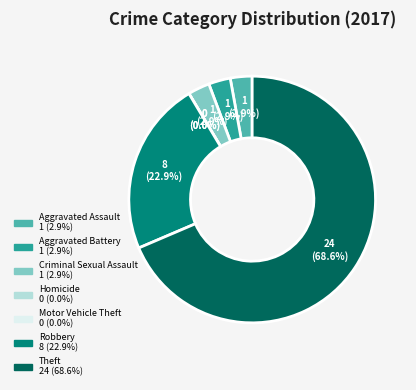

Rank the categories by value from lowest to highest.

Homicide, Motor Vehicle Theft, Aggravated Assault, Aggravated Battery, Criminal Sexual Assault, Robbery, Theft